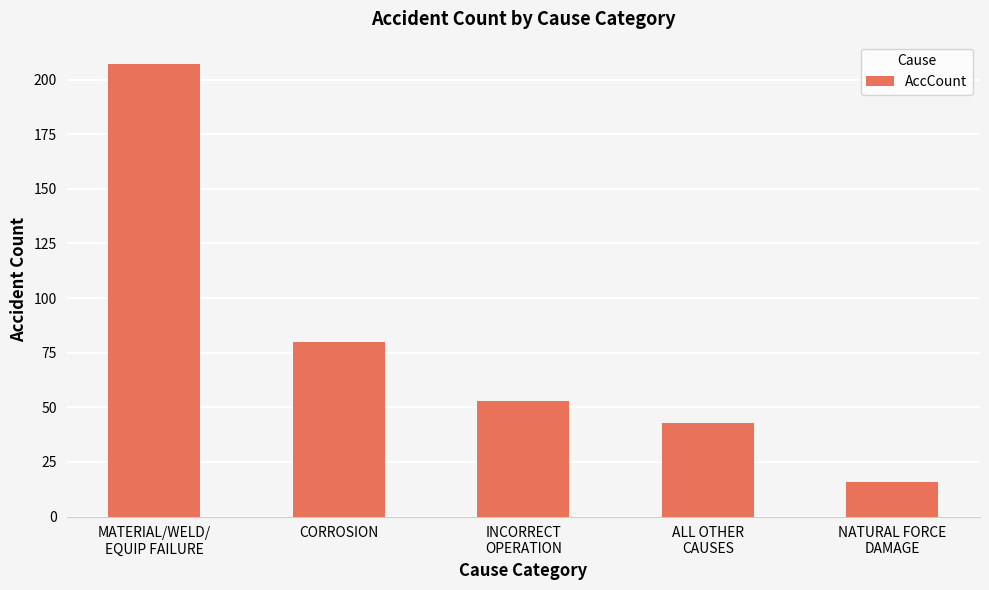

How many values are below 53?

2